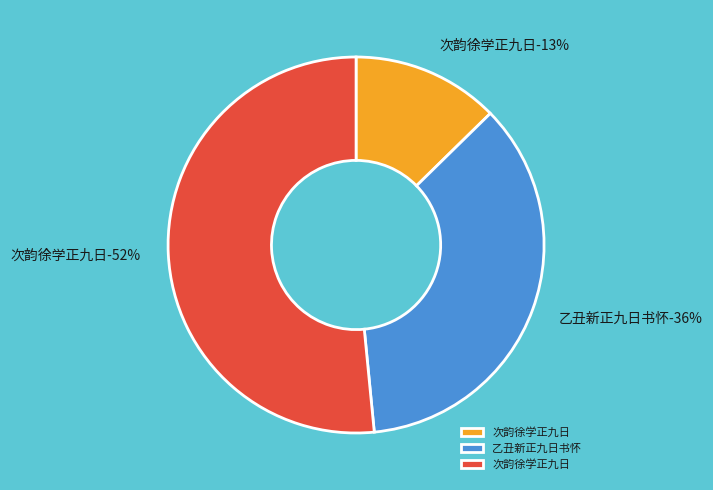

Is the sum of 次韵徐学正九日 and 乙丑新正九日书怀 greater than half?

Yes